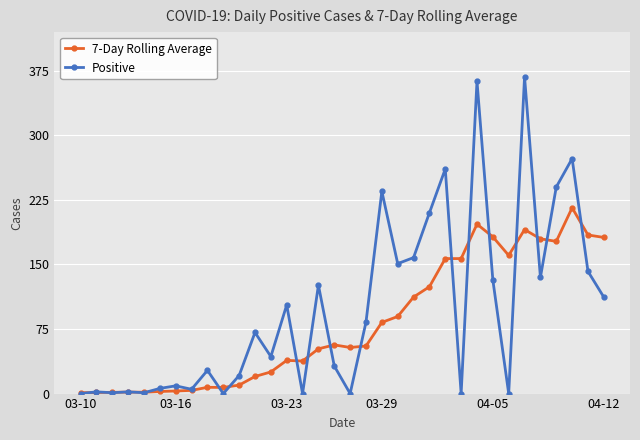

Which series ends up on top after the final intersection of 7-Day Rolling Average and Positive?

7-Day Rolling Average